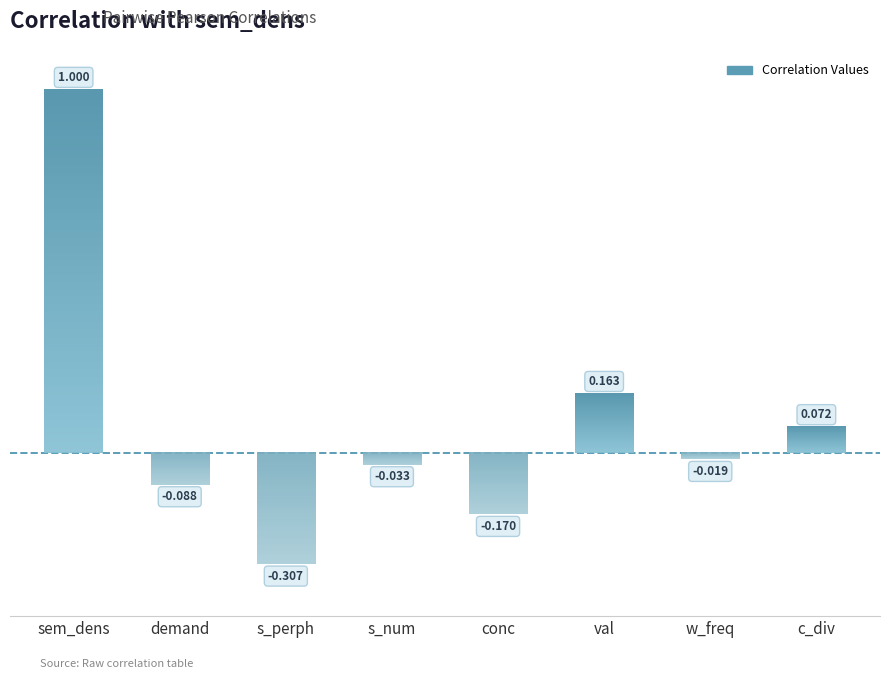

What is the change in value from s_perph to conc?

+0.1